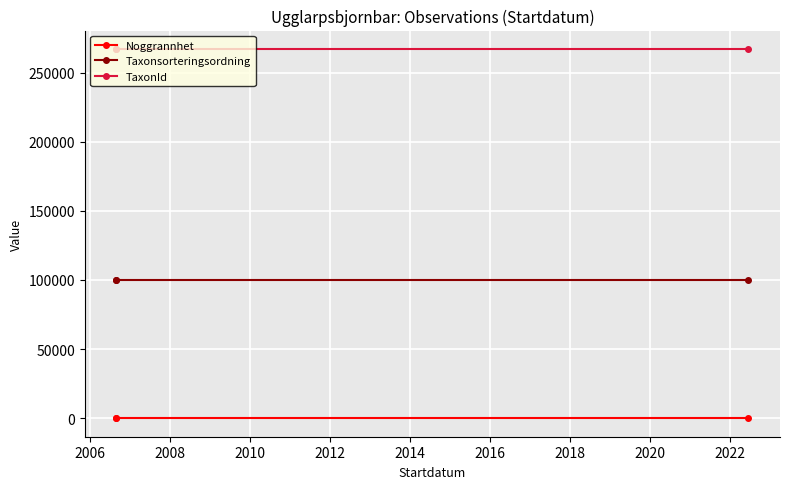

What is the average value of the Noggrannhet series?

25